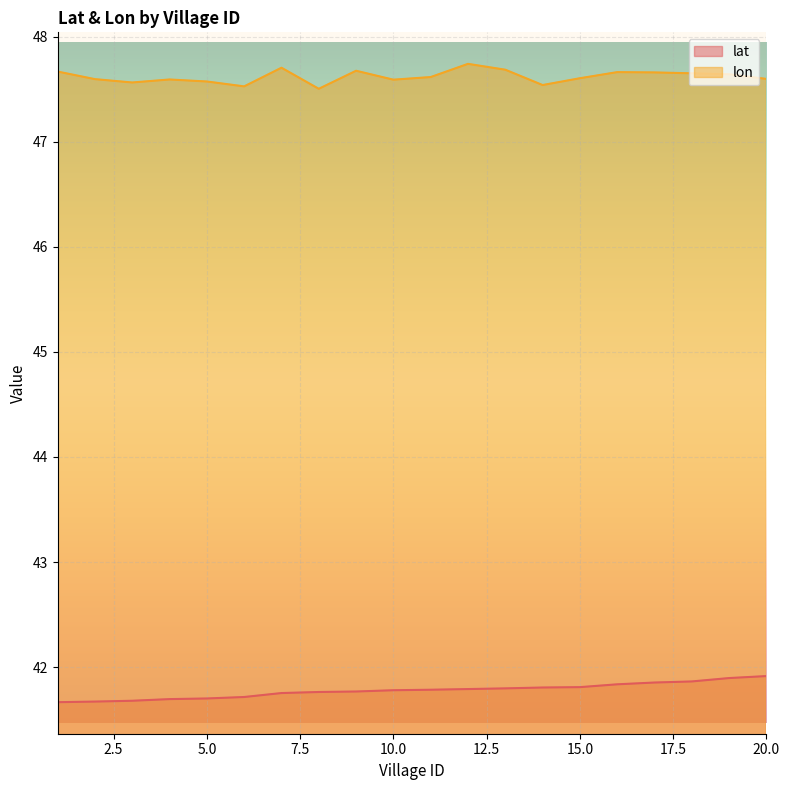

Rank the series at 5.0 from lowest to highest value.

lat, lon